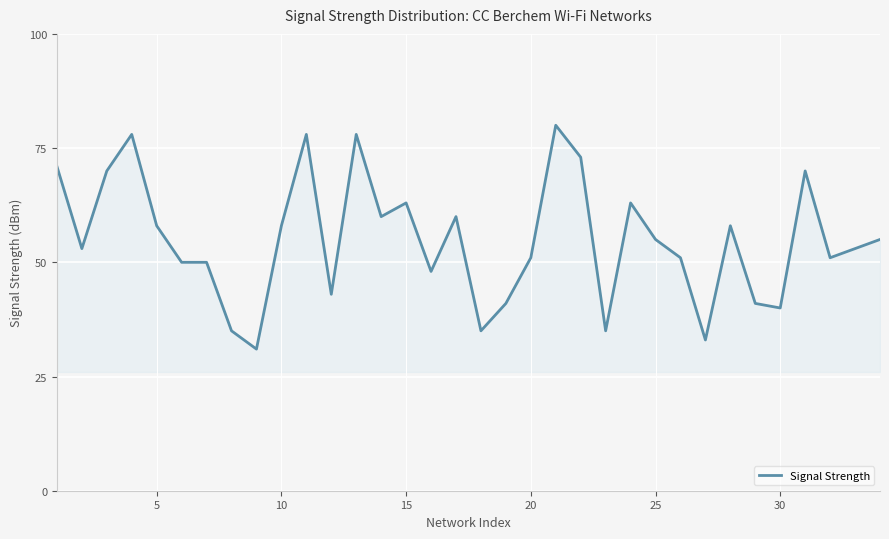

What is the smallest value displayed?

31